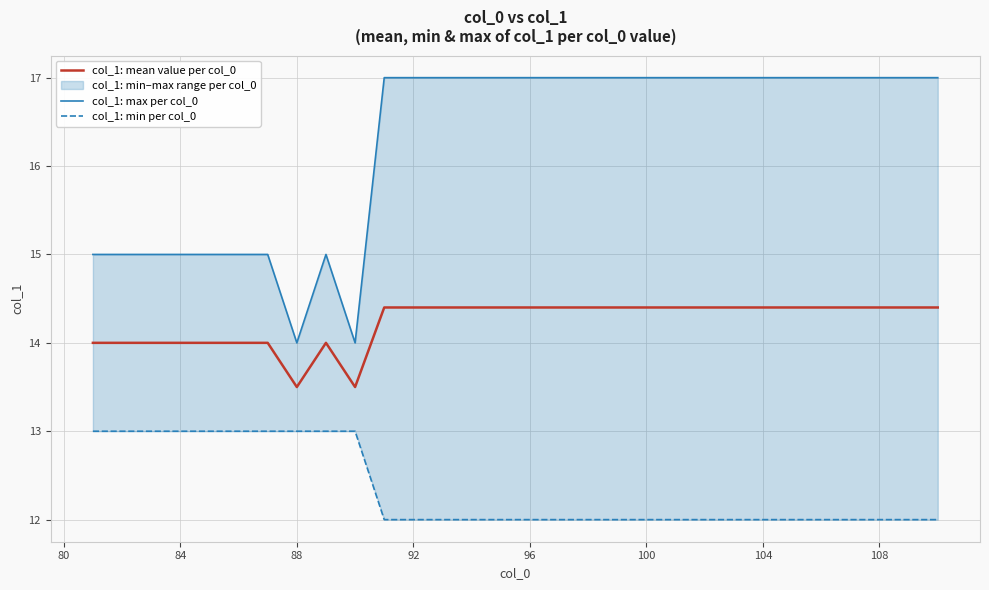

The value of col_1: mean value per col_0 at 104 is 14.4. True or false?

True